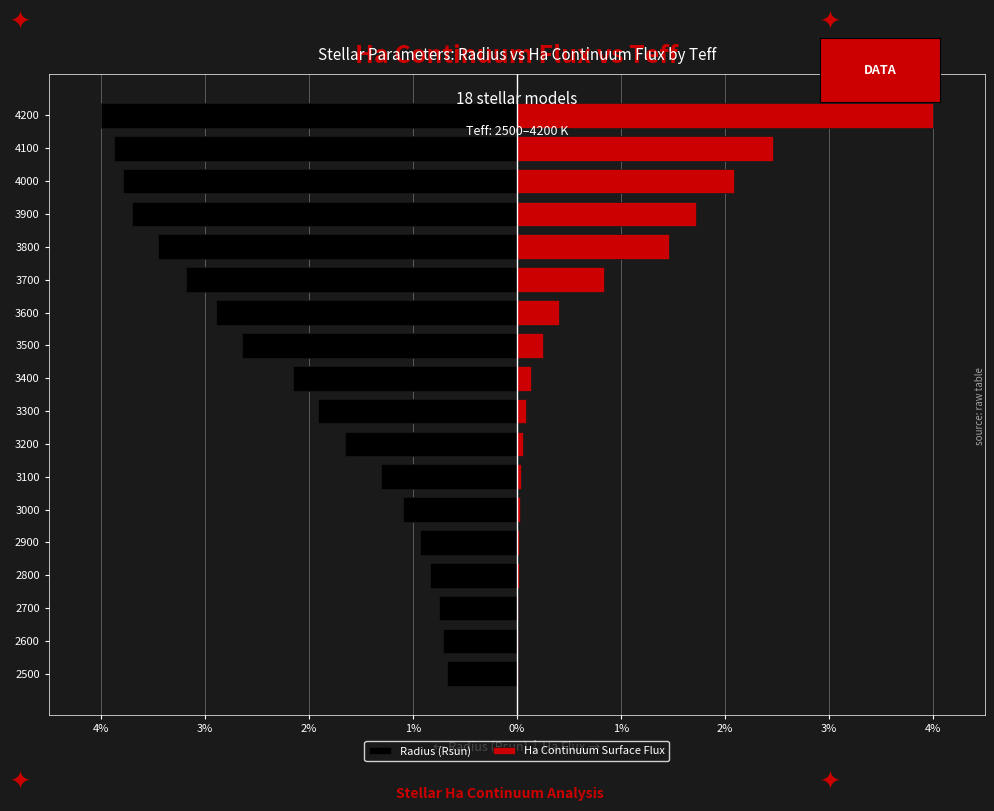

Reading right to left, list all the values displayed in this chart.

Radius (Rsun): -4.0	-3.9	-3.8	-3.7	-3.4	-3.2	-2.9	-2.6	-2.2	-1.9	-1.6	-1.3	-1.1	-0.9	-0.8	-0.8	-0.7	-0.7
Ha Continuum Surface Flux: 4.0	2.5	2.1	1.7	1.5	0.8	0.4	0.2	0.1	0.1	0.1	0.0	0.0	0.0	0.0	0.0	0.0	0.0